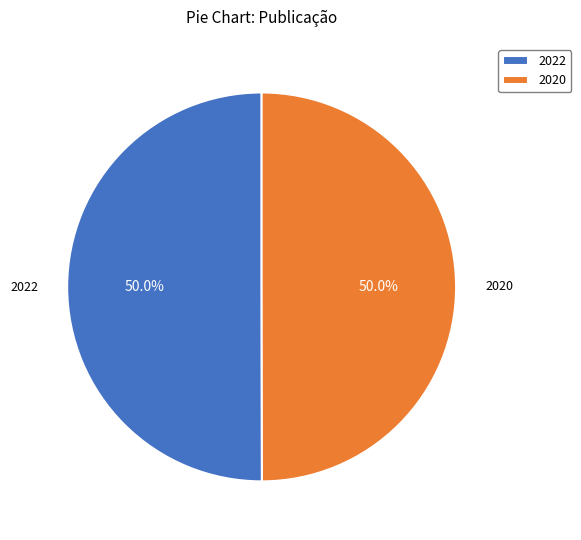

What percentage do 2020 and 2022 together represent?

100.0%